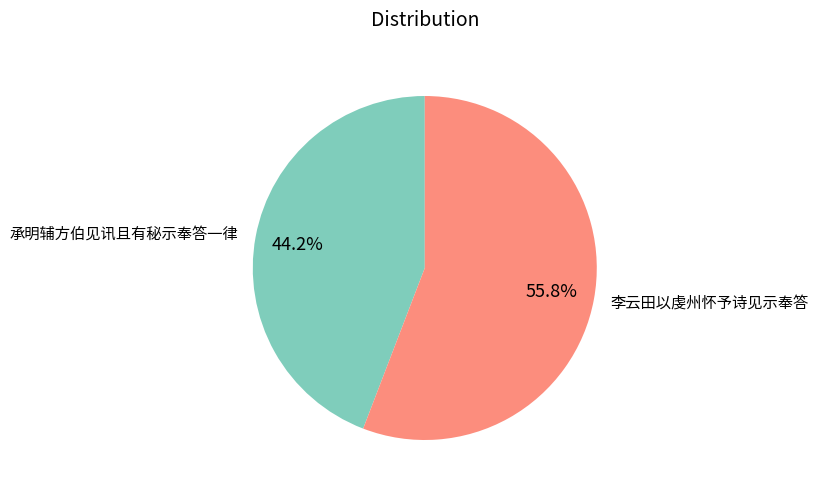

Rank the categories by value from lowest to highest.

承明辅方伯见讯且有秘示奉答一律, 李云田以虔州怀予诗见示奉答